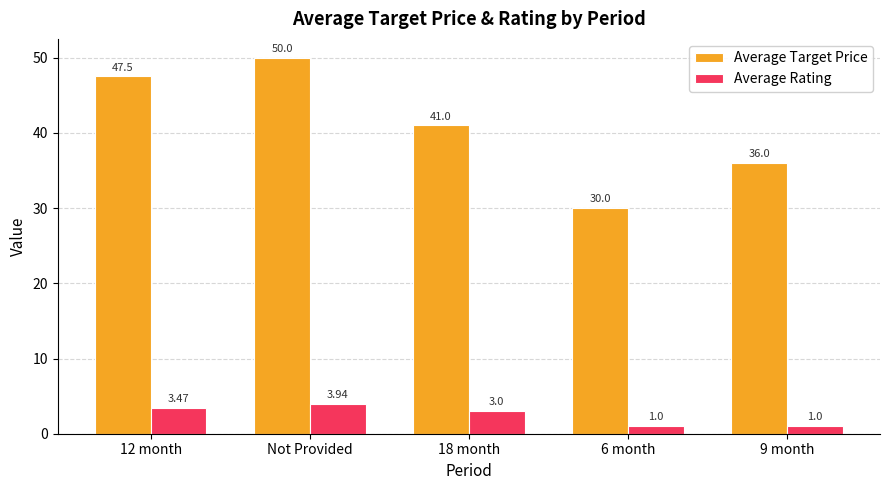

At which category is the sum across all series the highest?

Not Provided